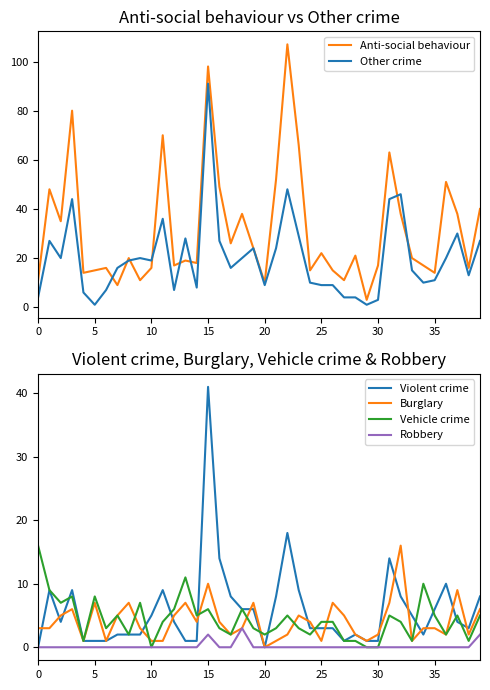

How many values in the Anti-social behaviour series are below 20?

19